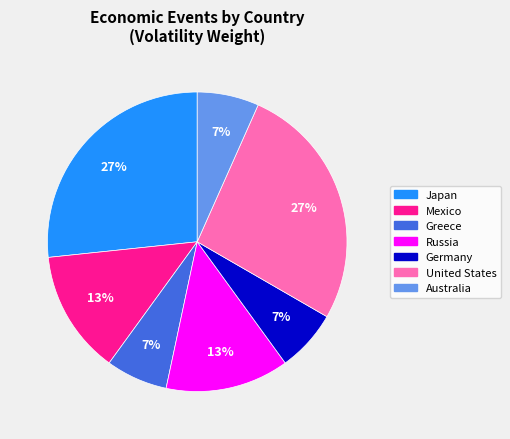

The United States slice represents 1% of the pie. True or false?

False